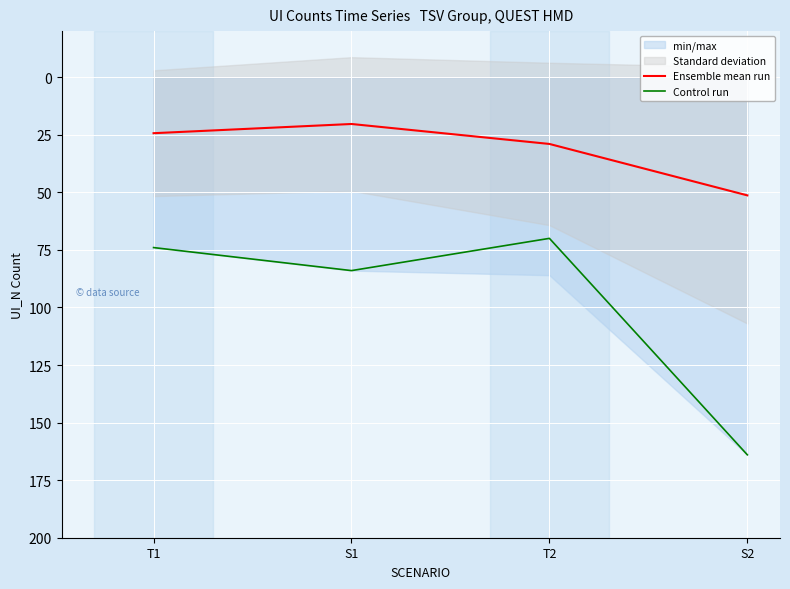

Is it true that Control run equals 84.0 at S1?

True